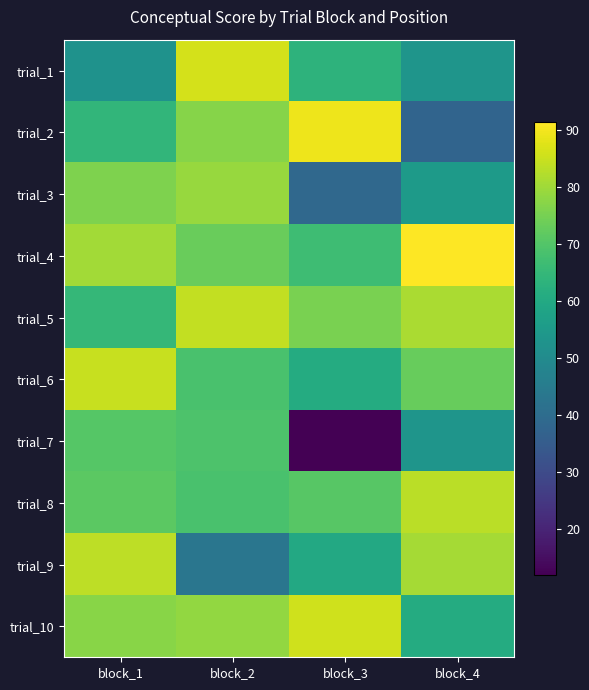

Count the number of categories in the chart.

4